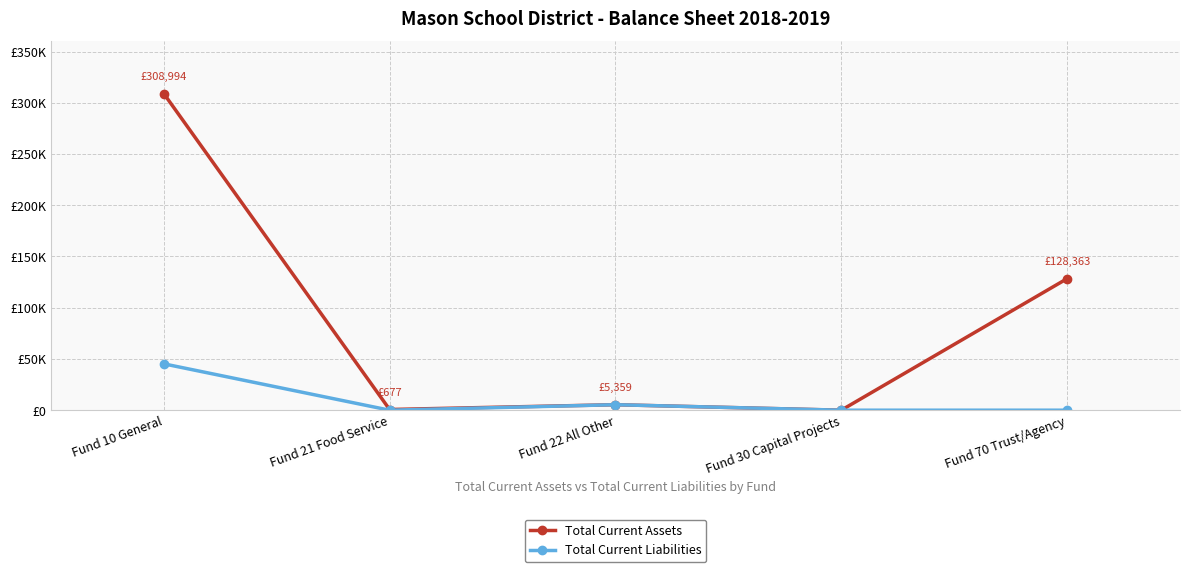

Reading right to left, what are all the values shown in this chart?

Total Current Assets: Fund 70 Trust/Agency=128363	Fund 30 Capital Projects=0	Fund 22 All Other=5359	Fund 21 Food Service=677	Fund 10 General=308994
Total Current Liabilities: Fund 70 Trust/Agency=0	Fund 30 Capital Projects=0	Fund 22 All Other=5359	Fund 21 Food Service=0	Fund 10 General=45248